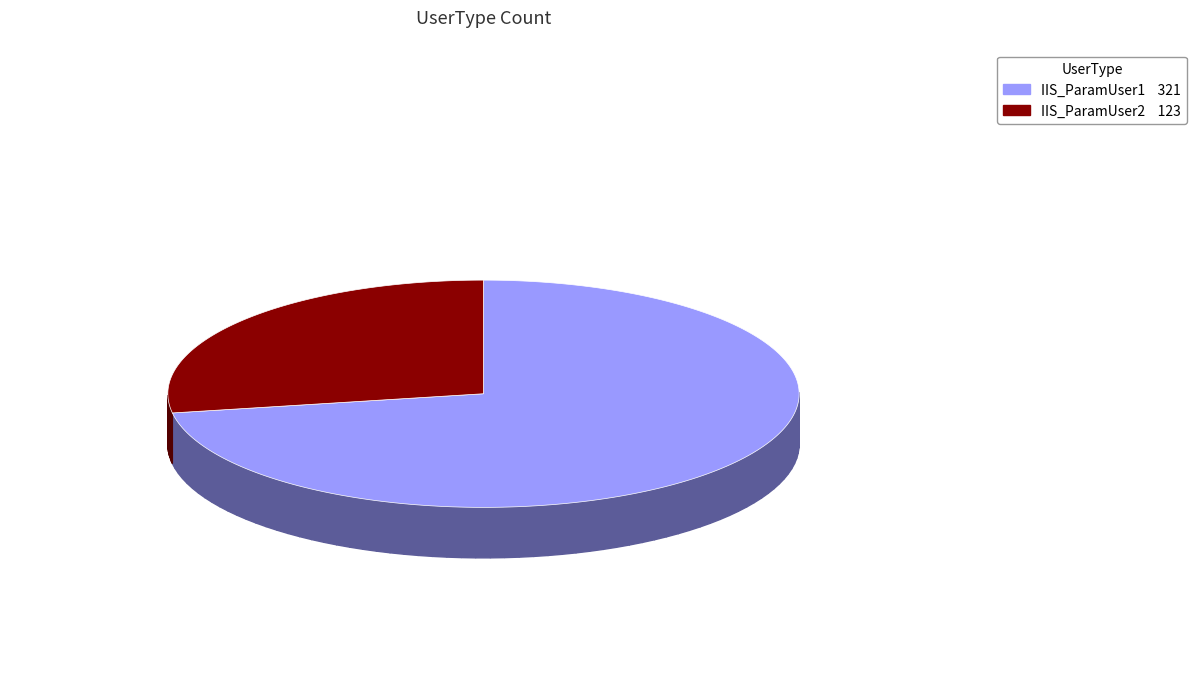

The IIS_ParamUser1 slice represents 72% of the pie. True or false?

True